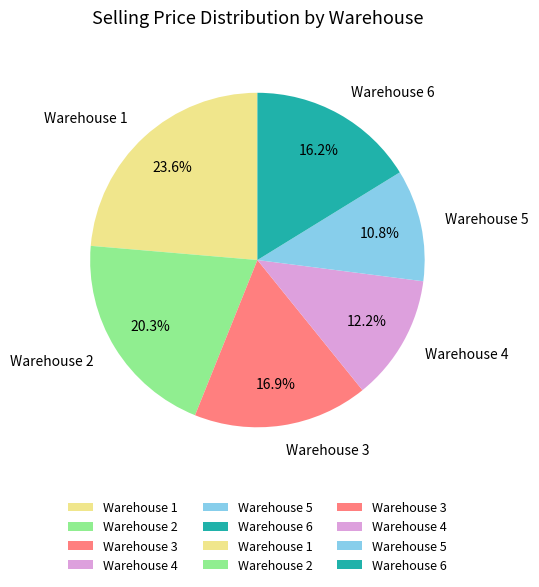

Rank the categories by value from highest to lowest.

Warehouse 1, Warehouse 2, Warehouse 3, Warehouse 6, Warehouse 4, Warehouse 5